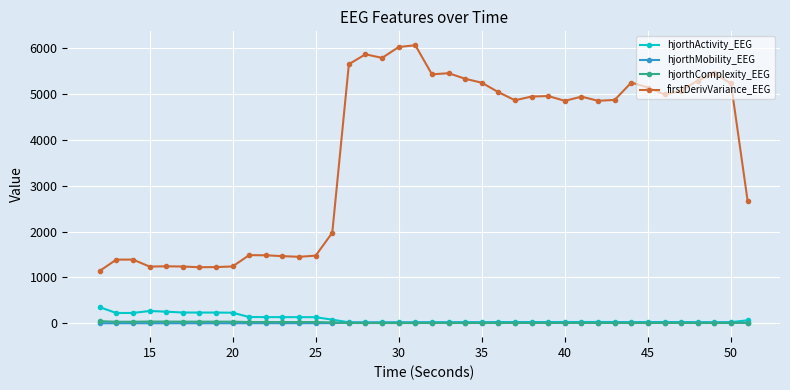

Which series has the largest range (max minus min)?

firstDerivVariance_EEG